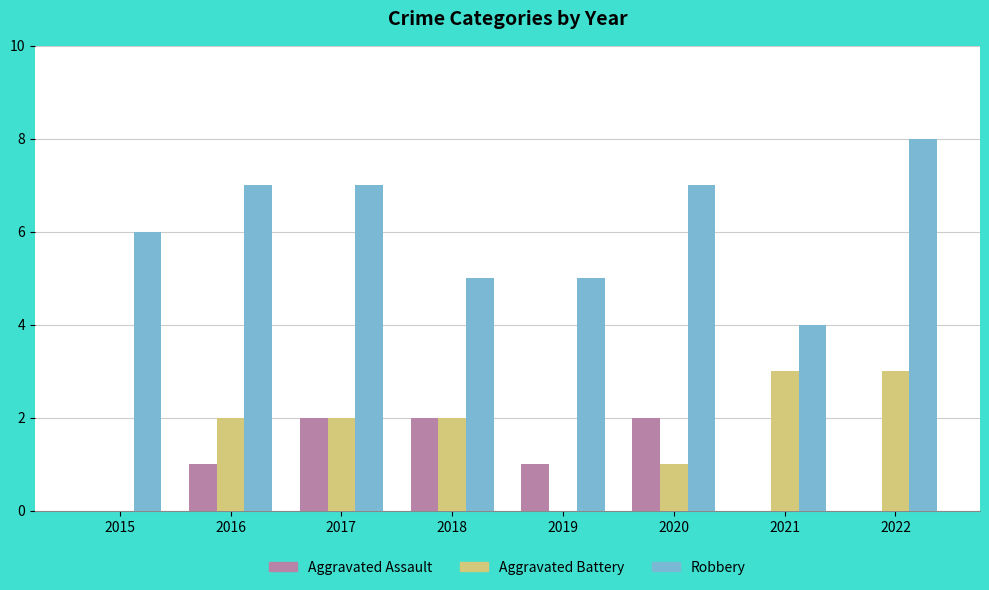

Which series has the largest range (max minus min)?

Robbery